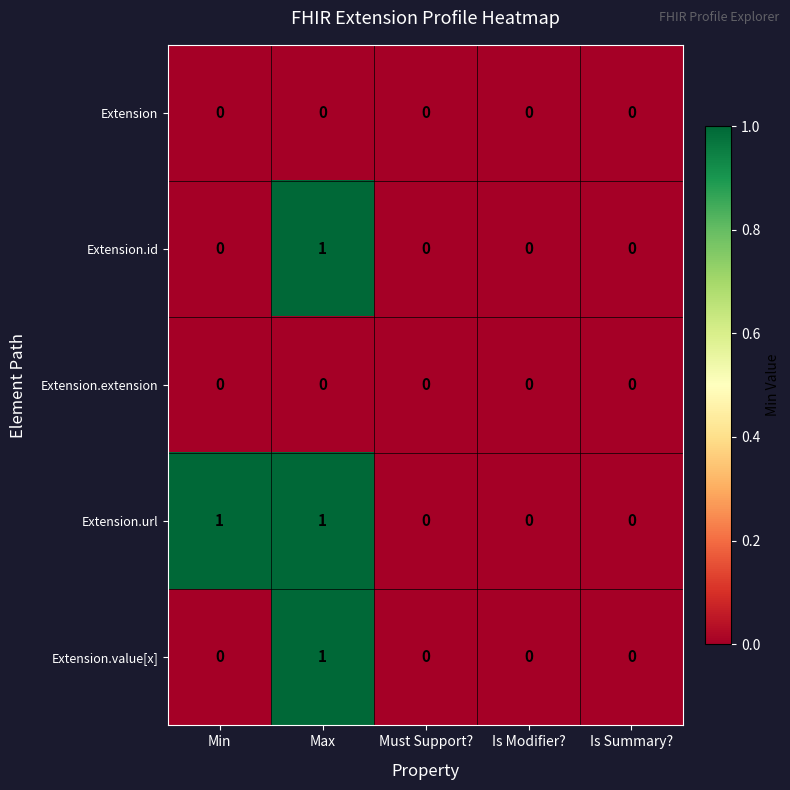

At which category is the sum across all series the highest?

Max